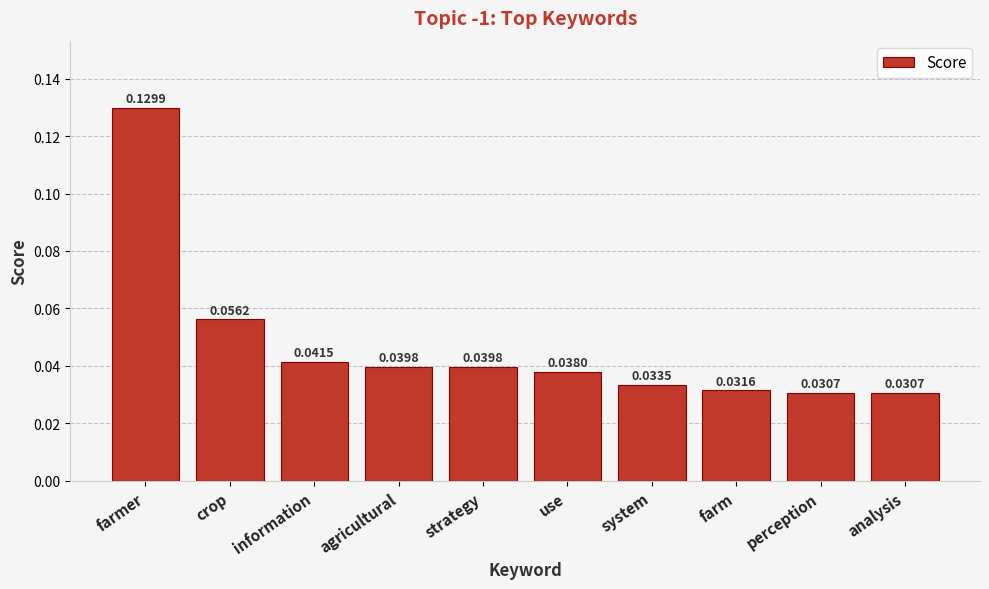

Which category has the highest value across all series?

farmer